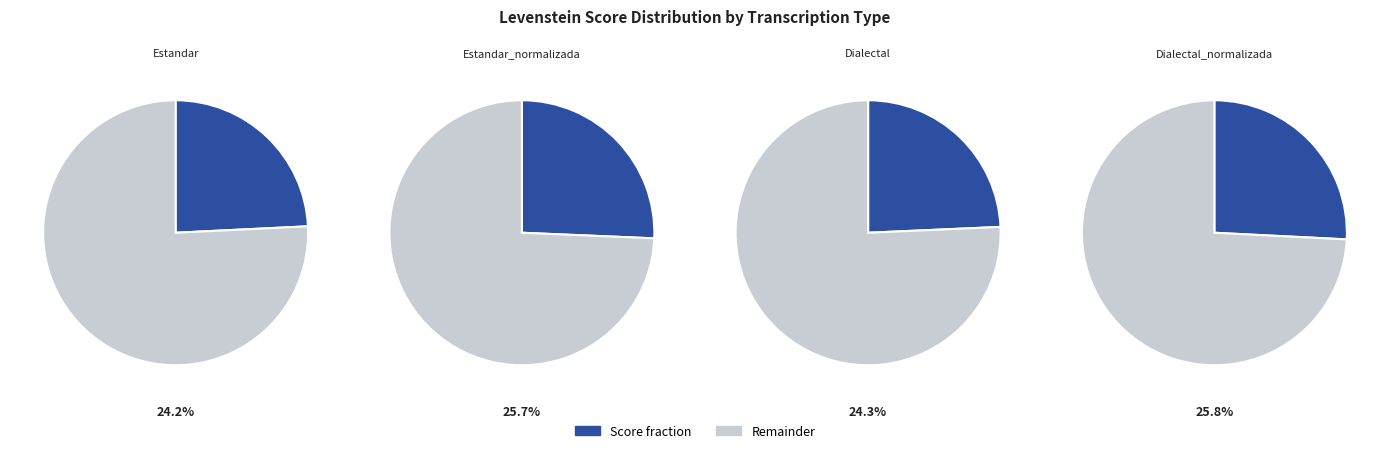

Combined, what portion of the pie is Dialectal_normalizada and Dialectal?

50.1%